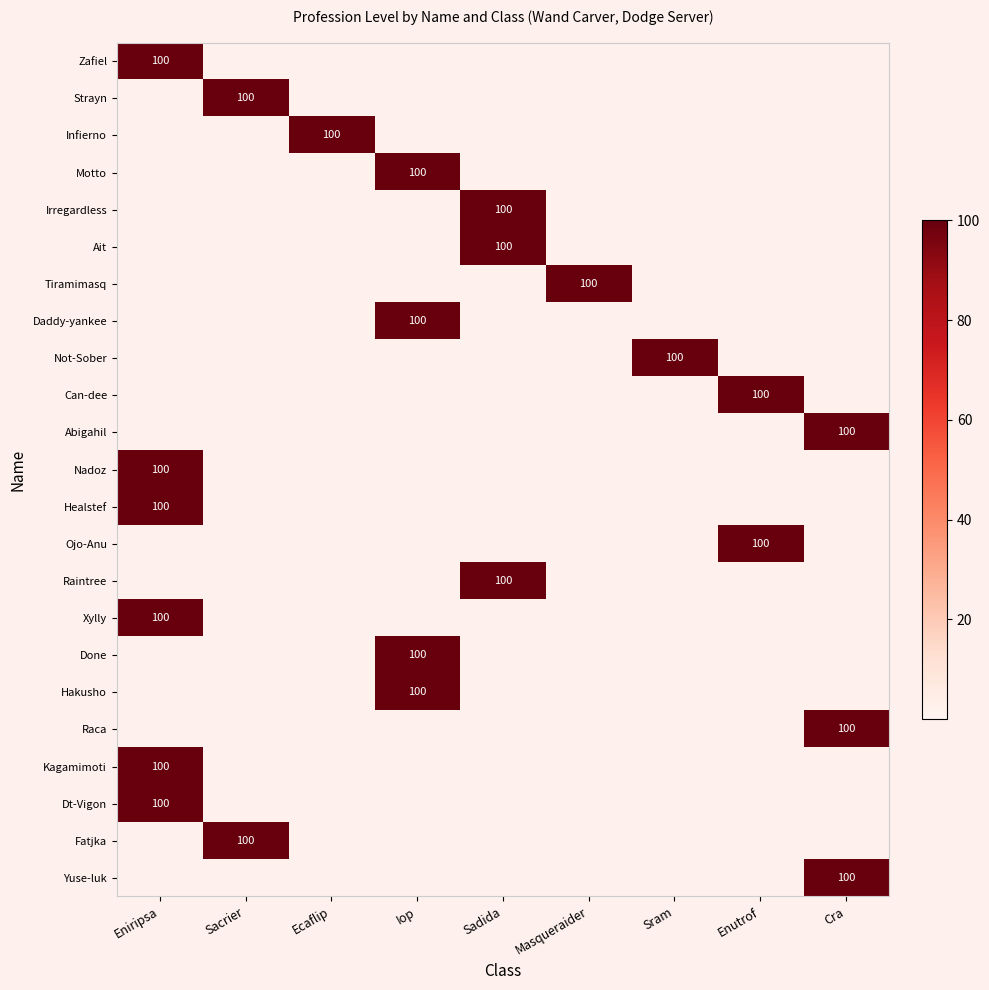

Is it true that Kagamimoti equals 152 at Eniripsa?

False